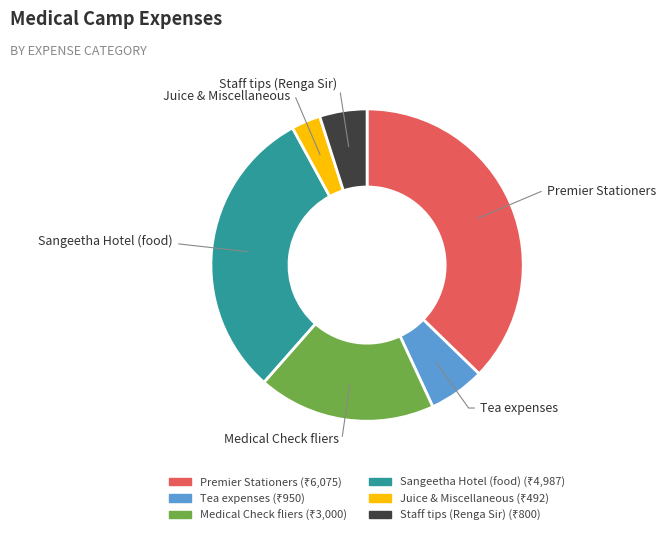

Combined, do Juice & Miscellaneous and Tea expenses account for over 50%?

No